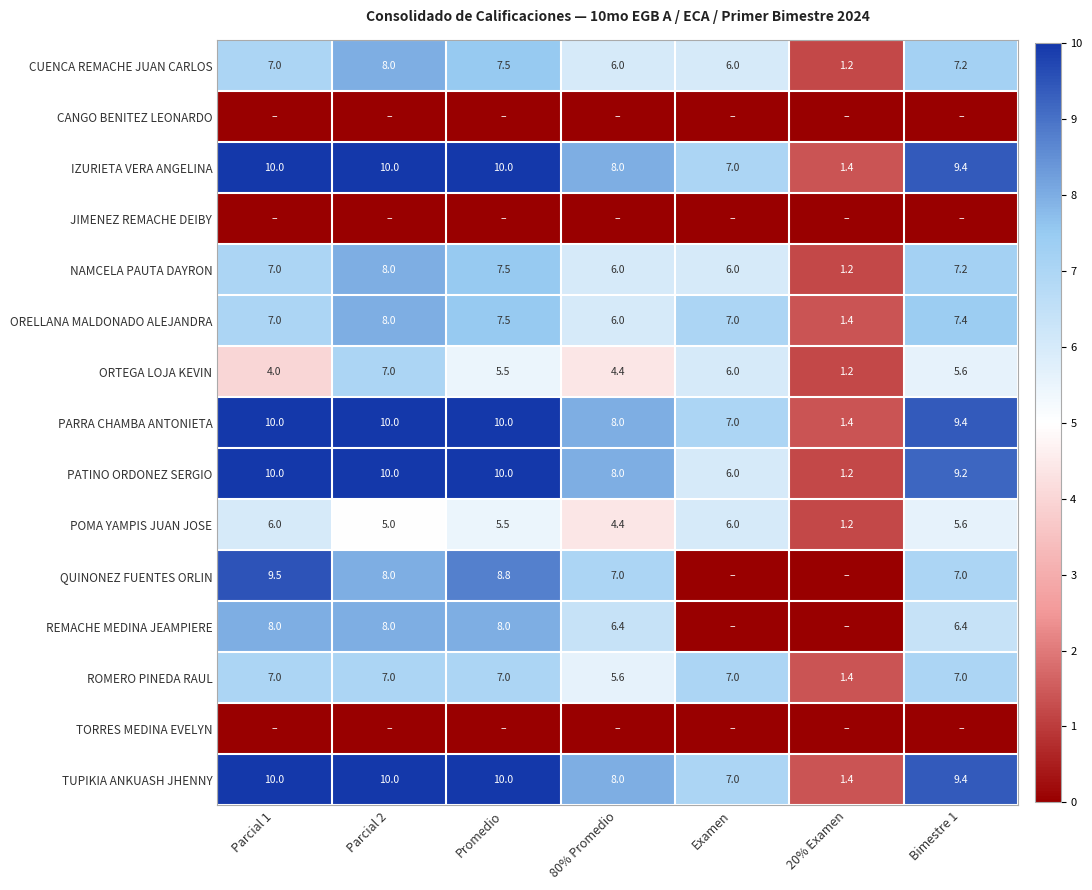

Is the value of ORELLANA MALDONADO ALEJANDRA at Parcial 1 greater than the value of NAMCELA PAUTA DAYRON at Promedio?

No